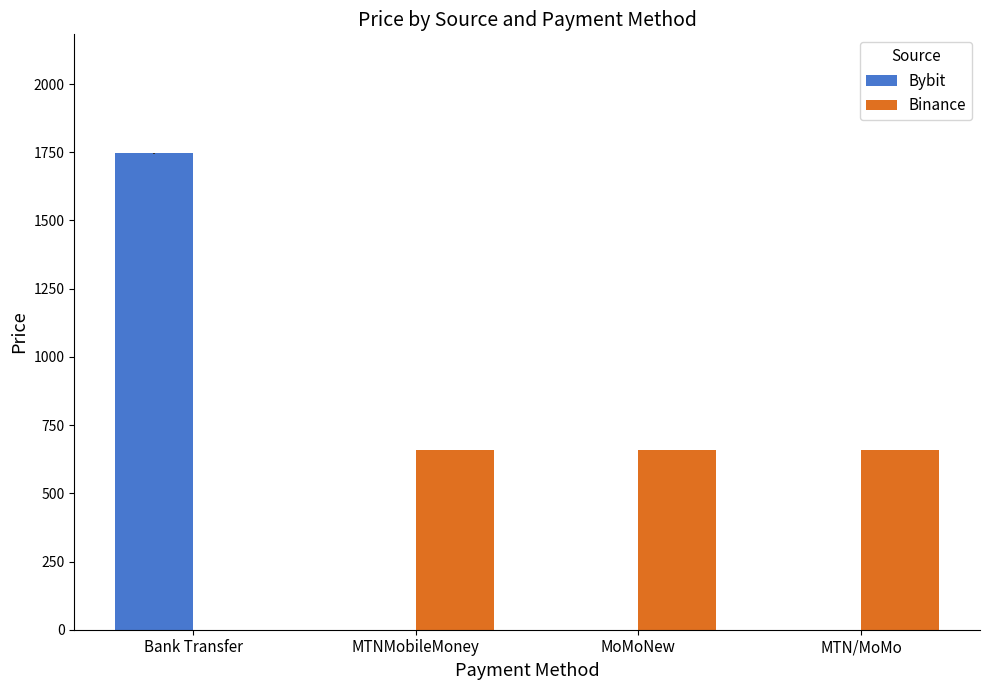

How many groups of bars are there?

4